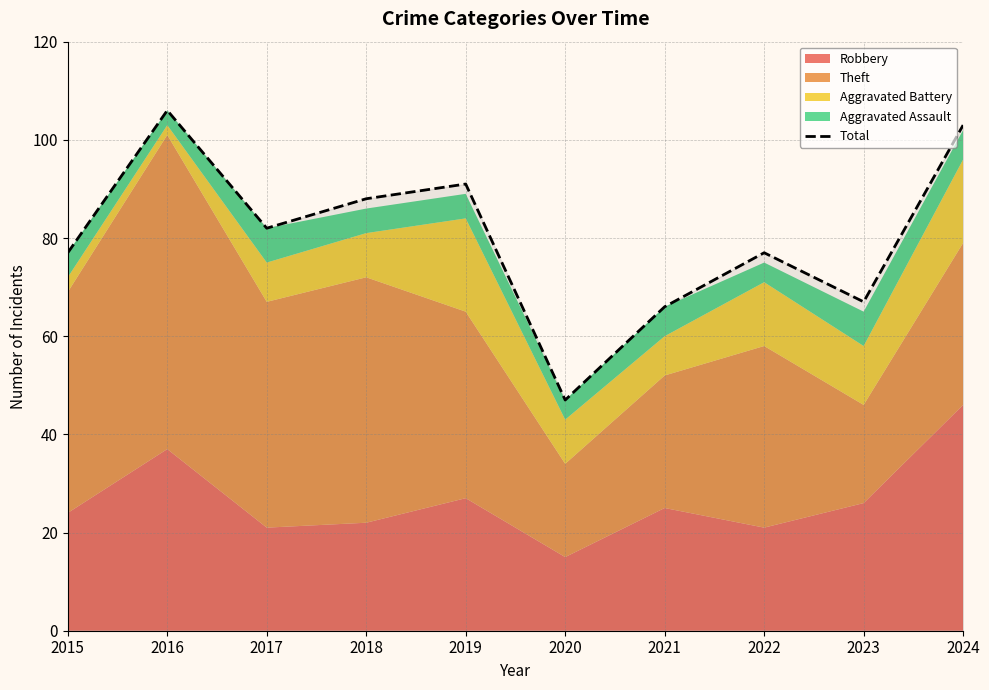

What is the average value?

80